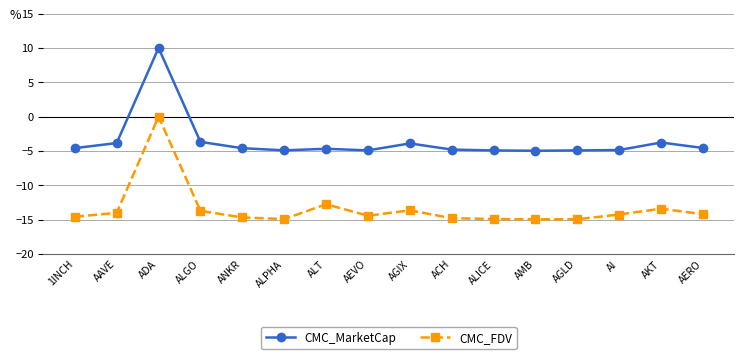

What is the minimum value for CMC_MarketCap?

-5.0